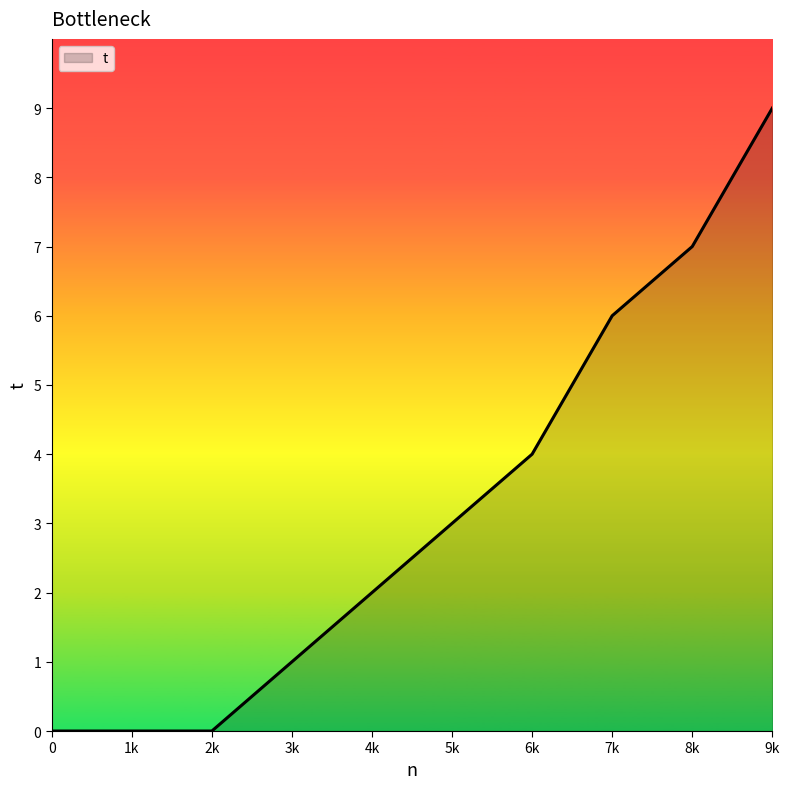

How many values are below 3?

5